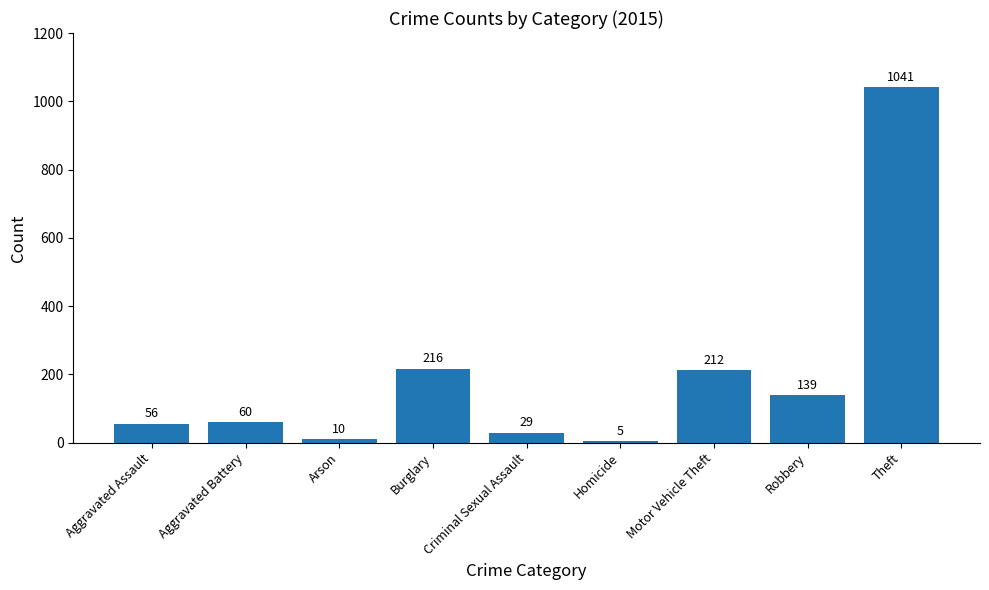

How many bars are there in total?

9